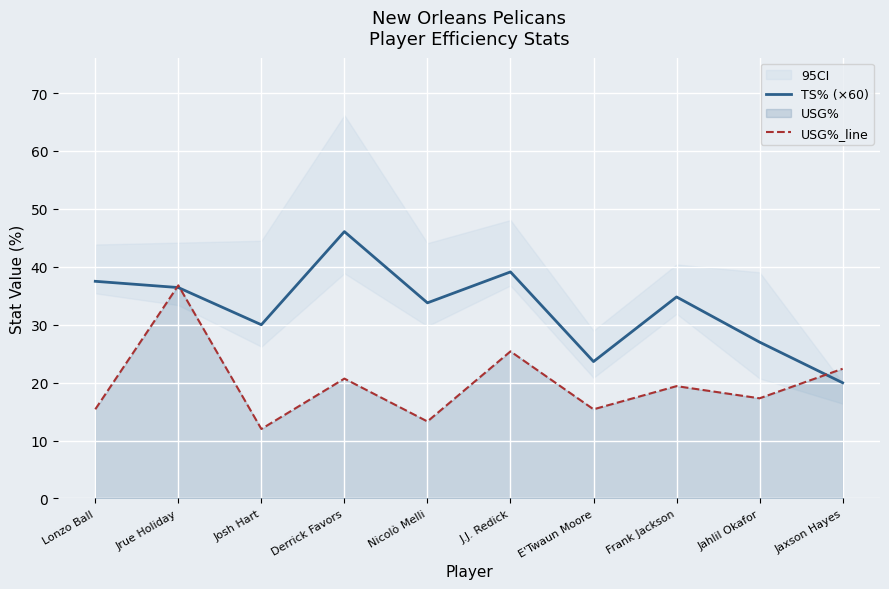

True or false: TS% (×60) has a value of 8.1 at J.J. Redick.

False